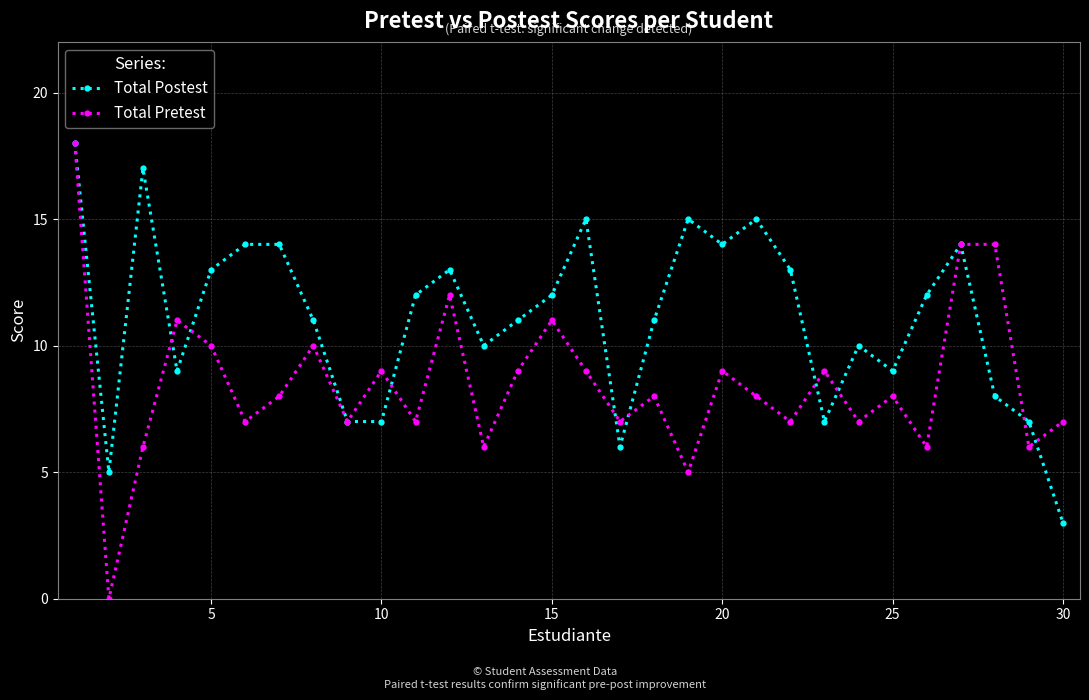

In Total Pretest, how many points are lower than both neighbors (excluding endpoints)?

11